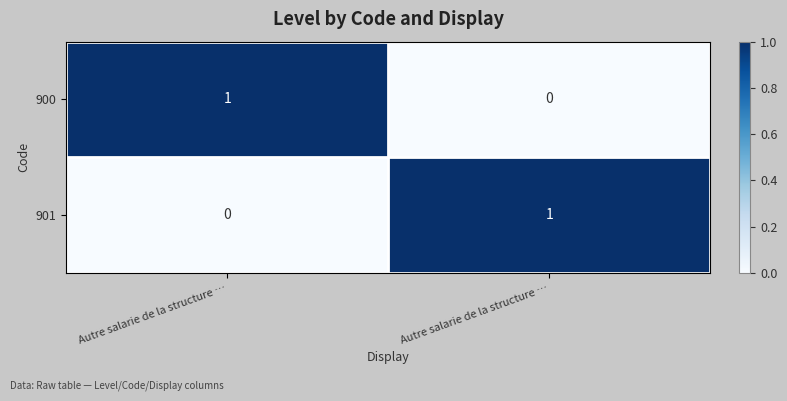

Which label corresponds to the largest value in the chart?

Autre salarie de la structure …